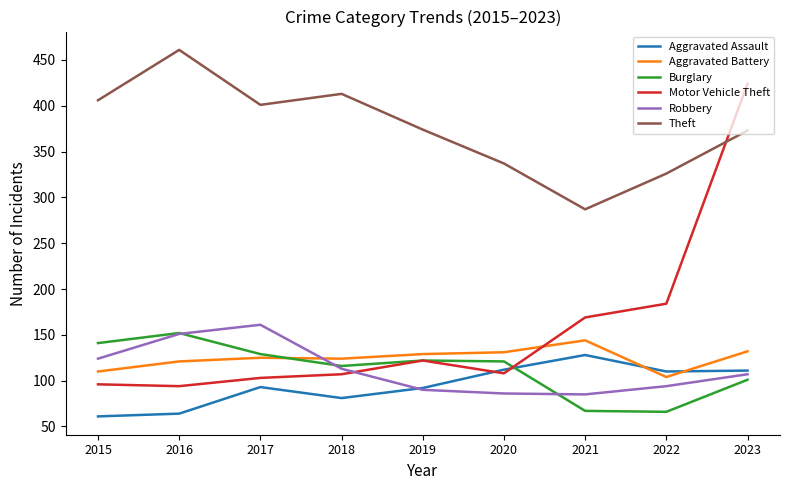

What is the difference between the maximum and second lowest values in the Aggravated Assault series?

64